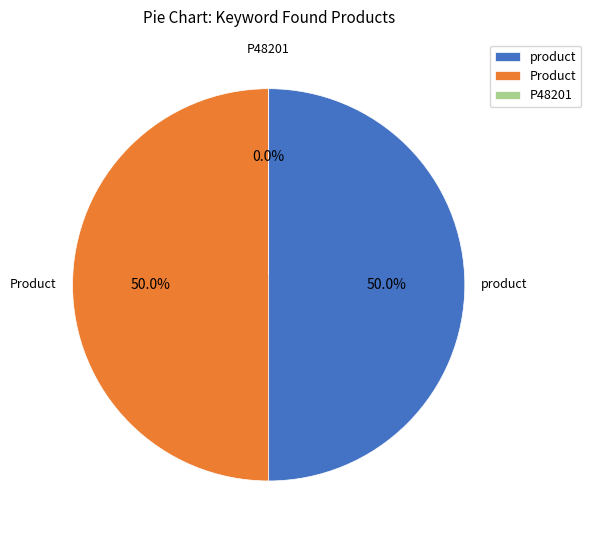

To the nearest percent, what is the combined percentage of Product and P48201?

50%